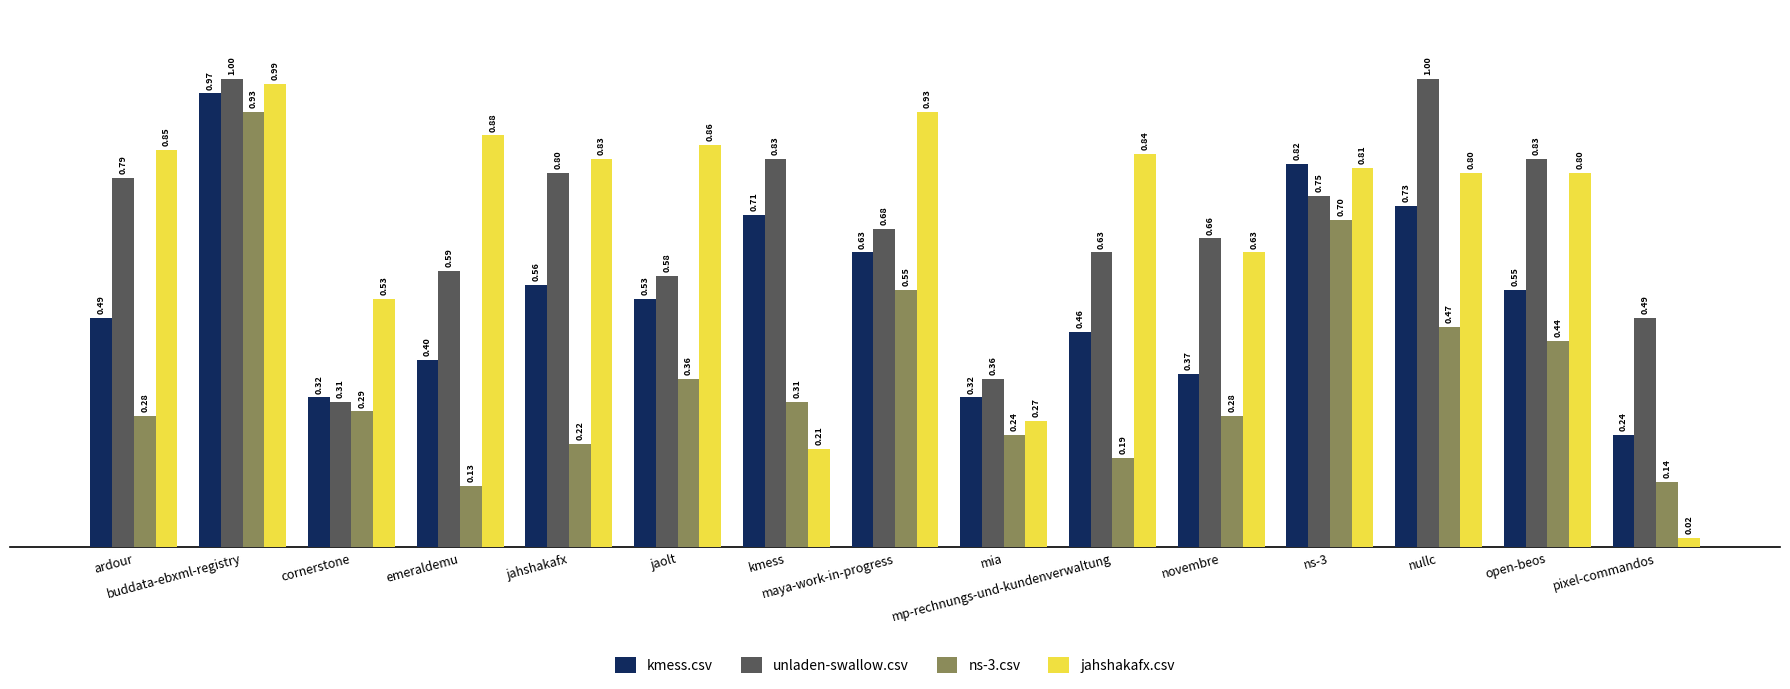

Which series has the largest total across all categories?

unladen-swallow.csv